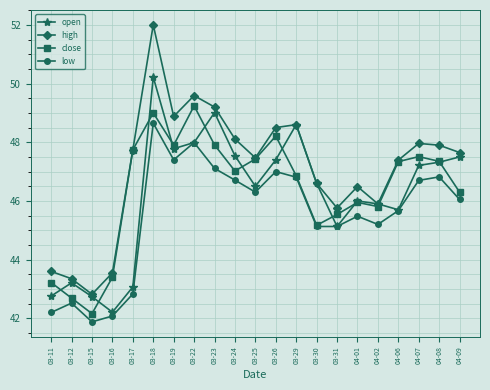

At which label does low first exceed 46?

03-18